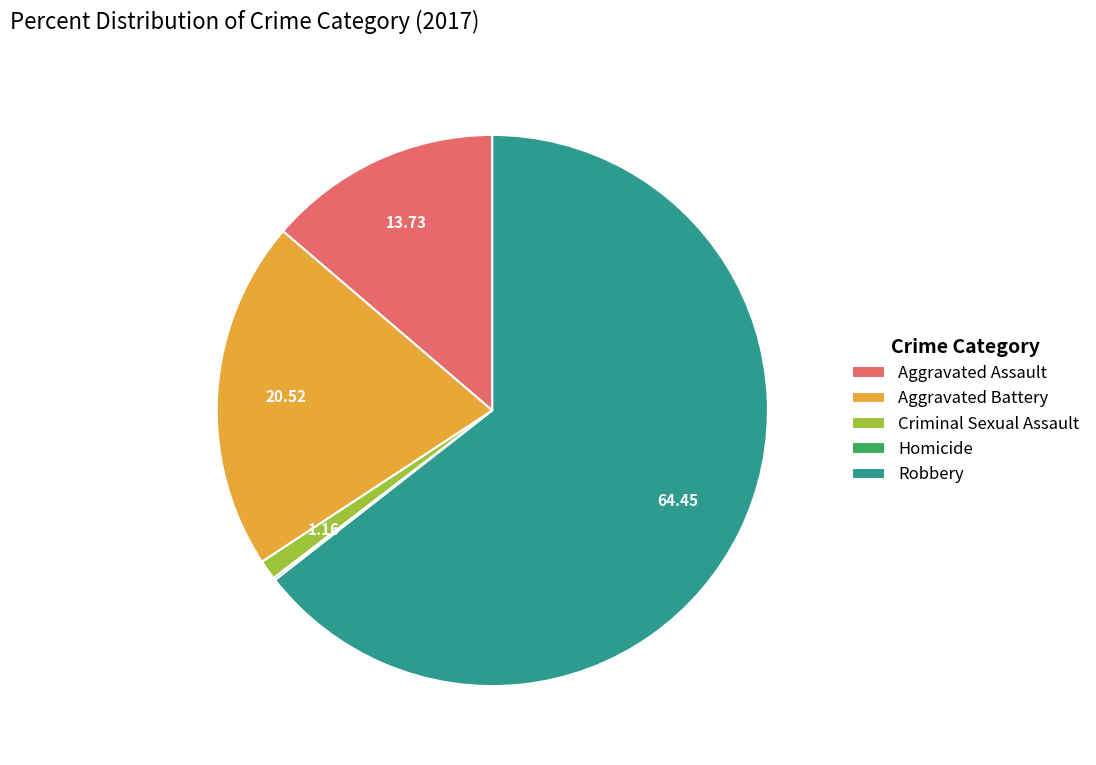

Is the sum of Robbery and Aggravated Assault greater than half?

Yes